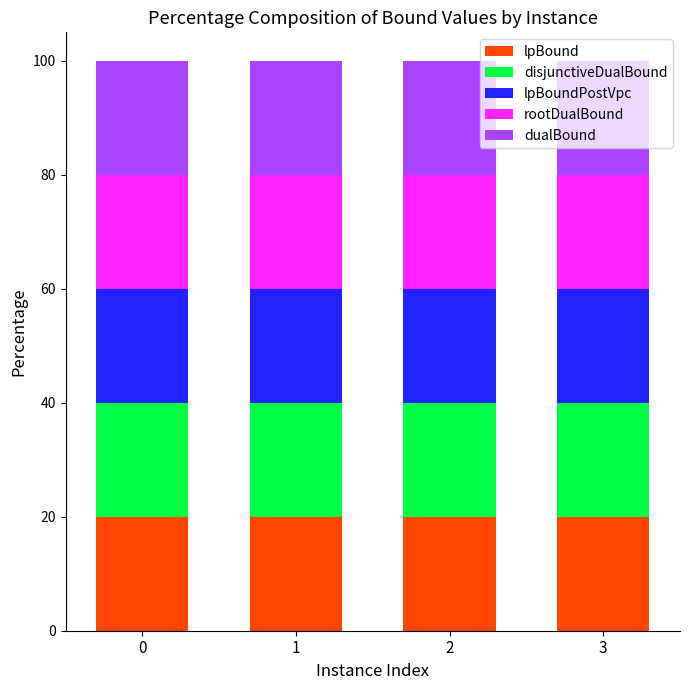

Does the chart contain any negative values?

No